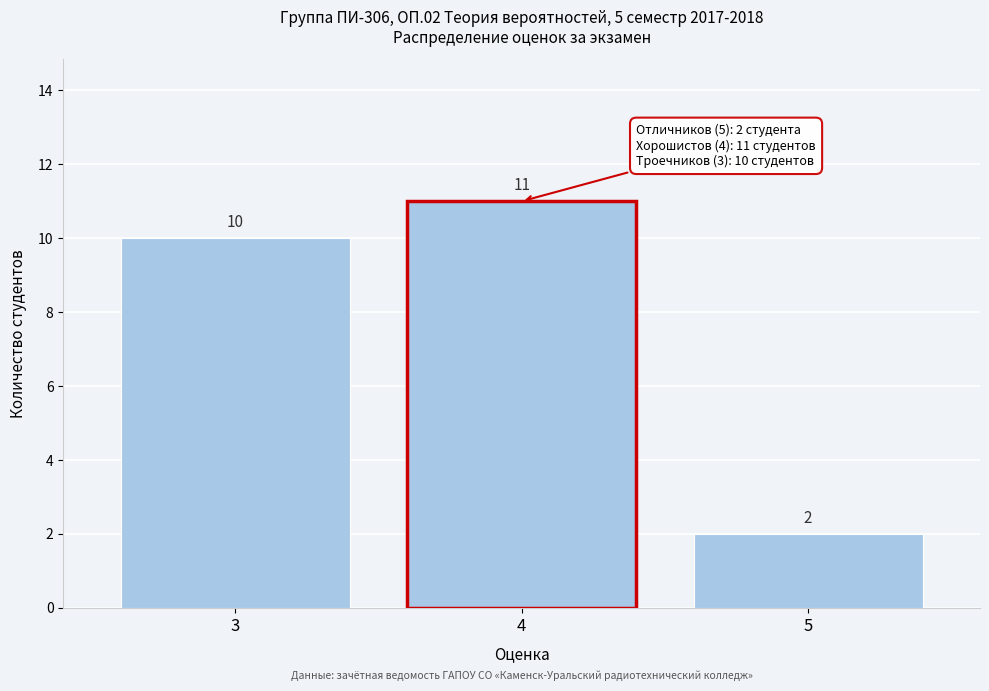

Reading left to right, what are all the values shown in this chart?

10	11	2